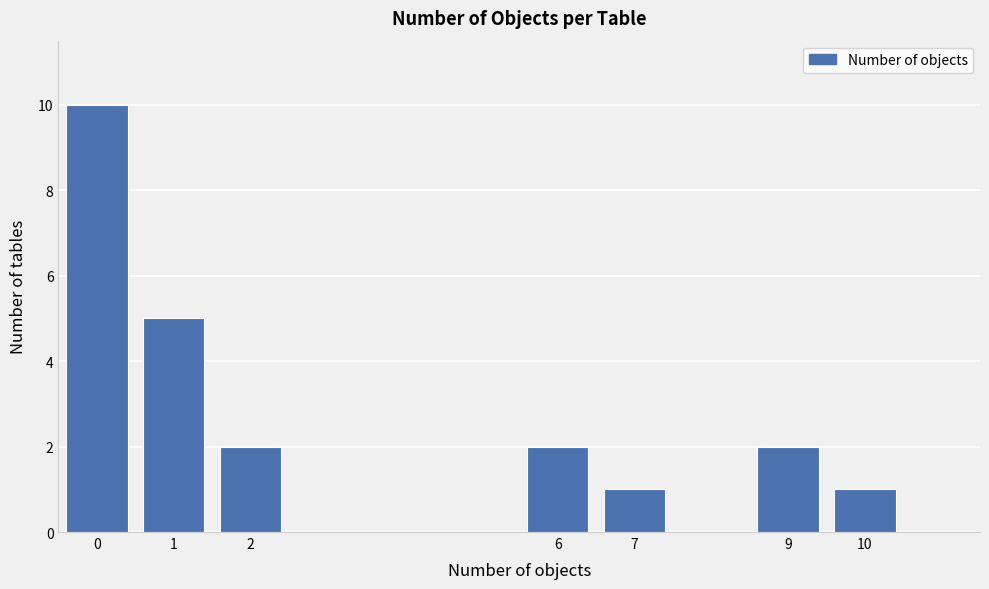

How tall is the bar that spans 5.5 to 6.5 on the x-axis? The values are not printed on the chart, so give them approximately, as read against the axis.

2